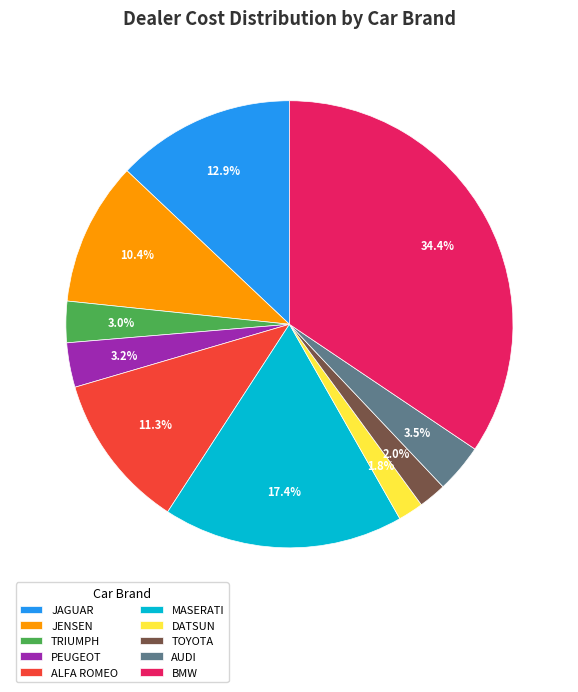

To the nearest percent, what is the combined percentage of MASERATI and TOYOTA?

19%